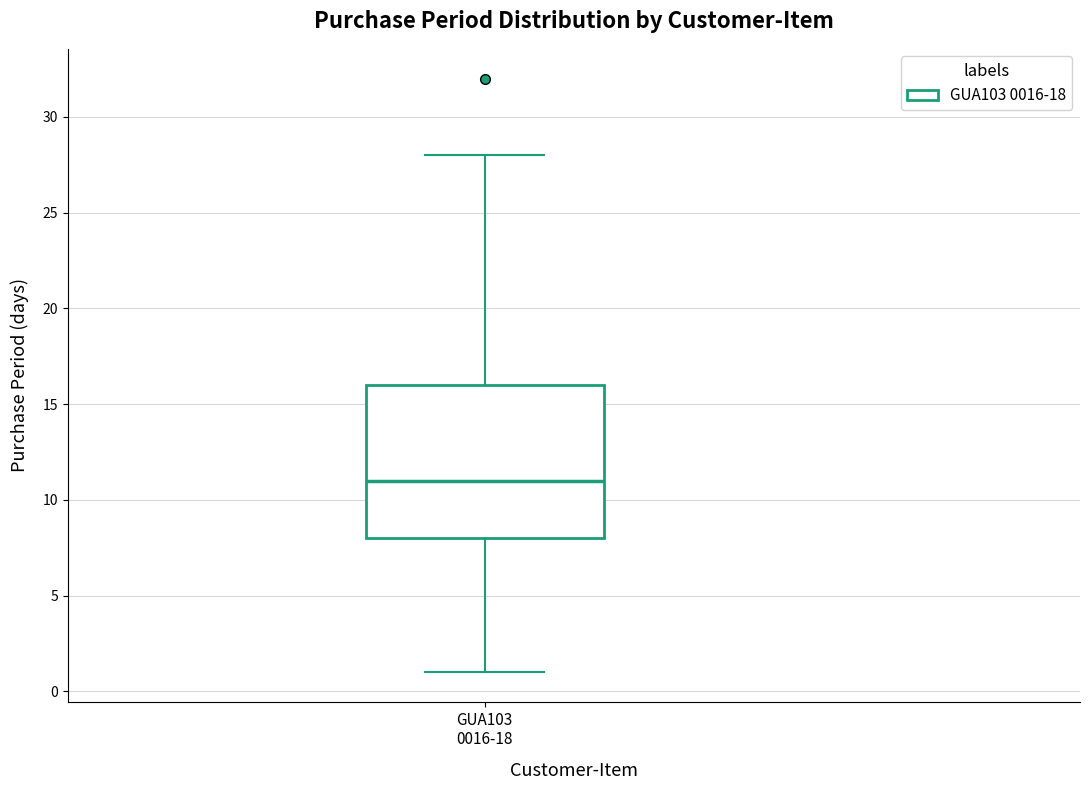

Transcribe this box plot: give where the median line is, the range the box spans, and where the two whiskers end, as read against the y-axis. The values are not printed on the chart, so give them approximately, as read against the axis.

median 11, box 8 to 16, whiskers 1 to 28